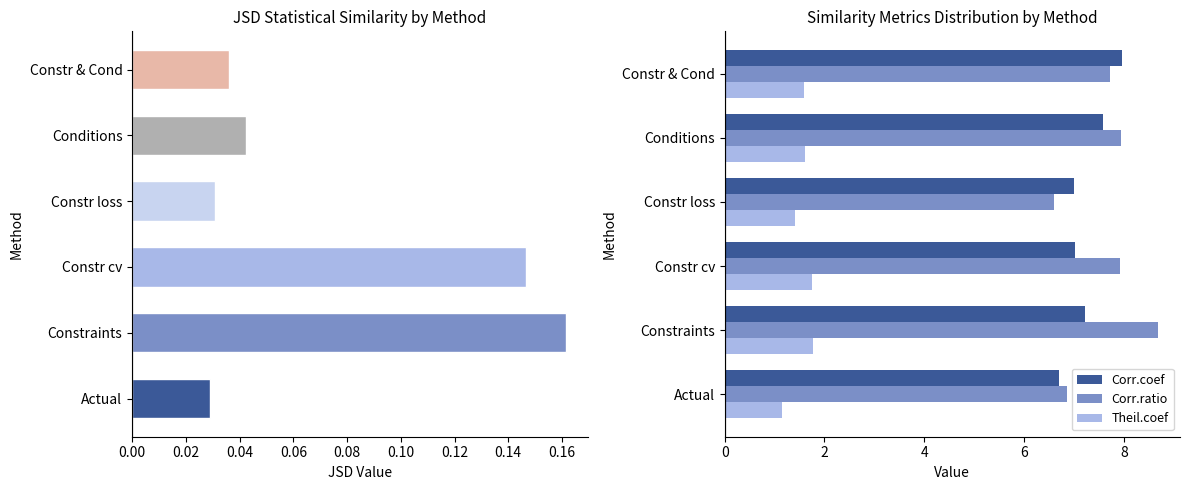

Is it true that Corr.ratio equals 13.8 at Constraints?

False